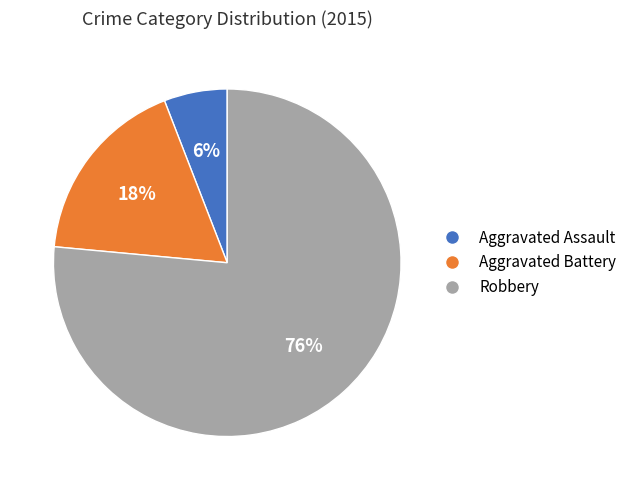

To the nearest percent, what percentage of the pie is Aggravated Assault?

6%